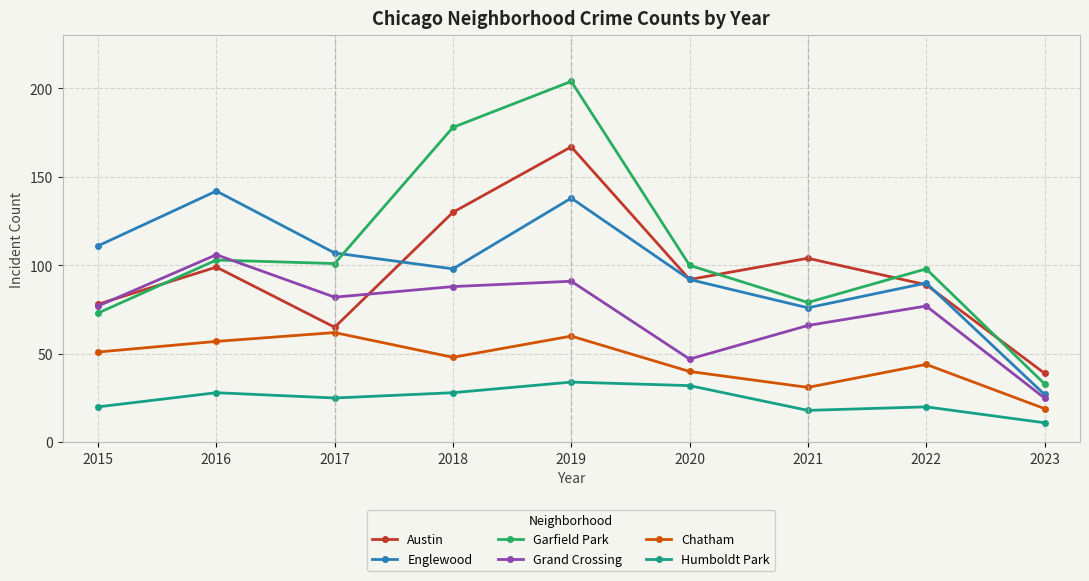

At which label does Austin first exceed 92?

2016